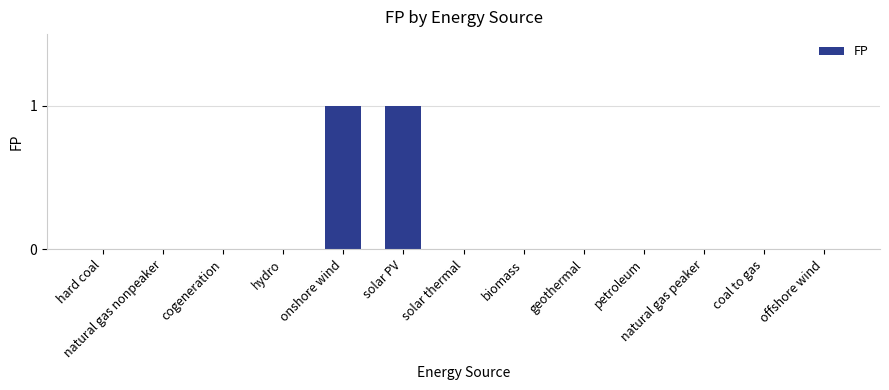

Reading left to right, list all the values displayed in this chart.

hard coal=0	natural gas nonpeaker=0	cogeneration=0	hydro=0	onshore wind=1	solar PV=1	solar thermal=0	biomass=0	geothermal=0	petroleum=0	natural gas peaker=0	coal to gas=0	offshore wind=0